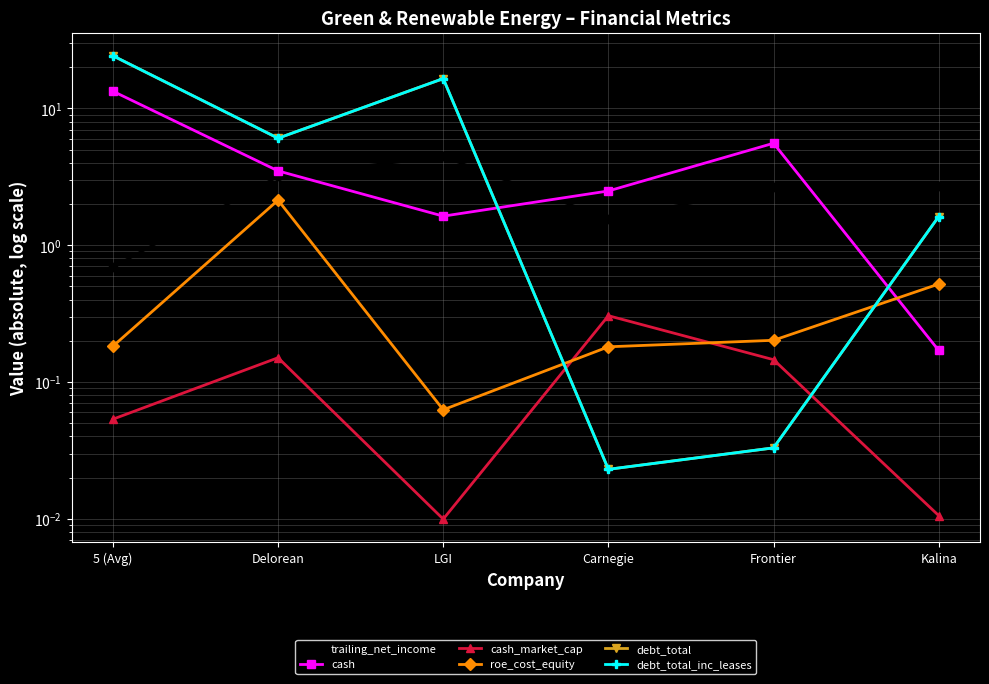

What is the maximum value shown in the chart?

24.2